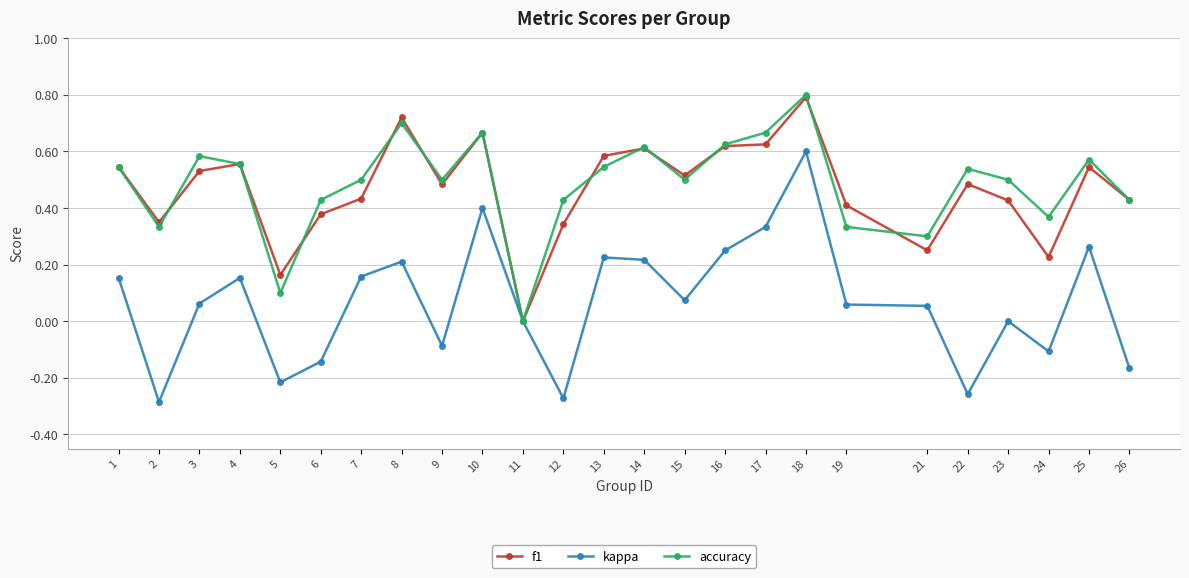

Rank the series at 24 from highest to lowest value.

accuracy, f1, kappa